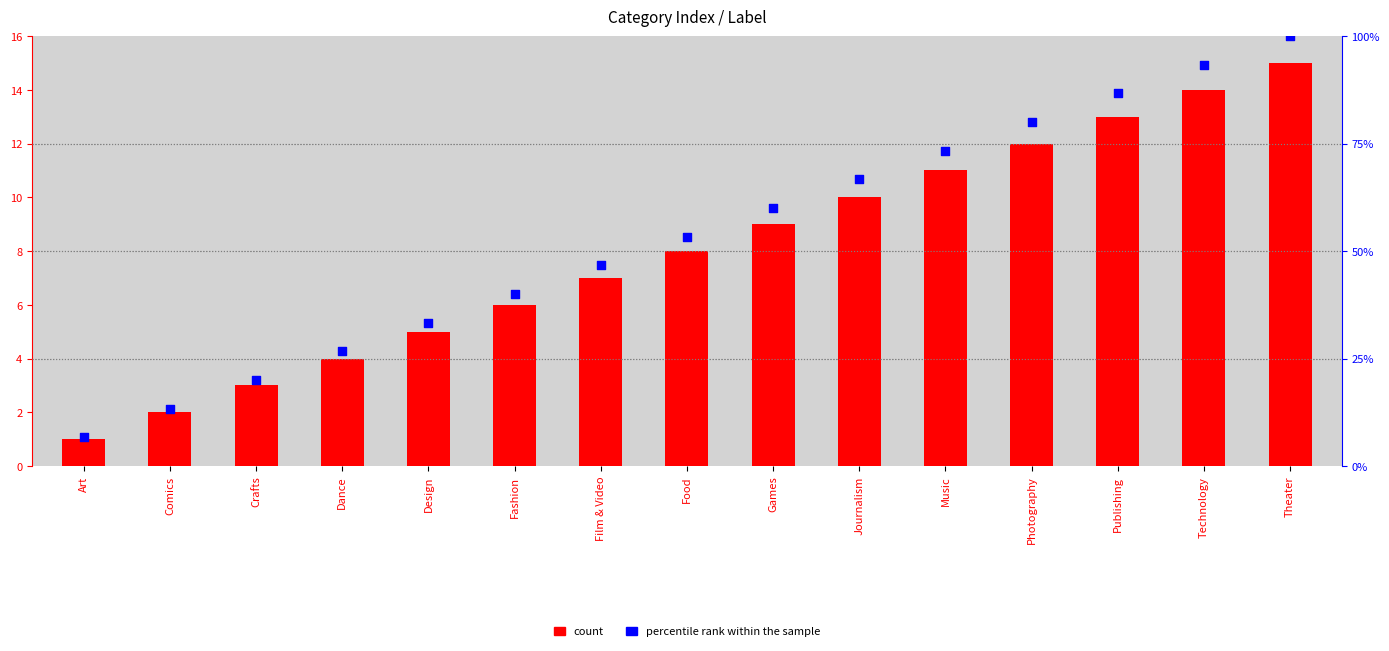

At how many categories does at least one series exceed 62?

6